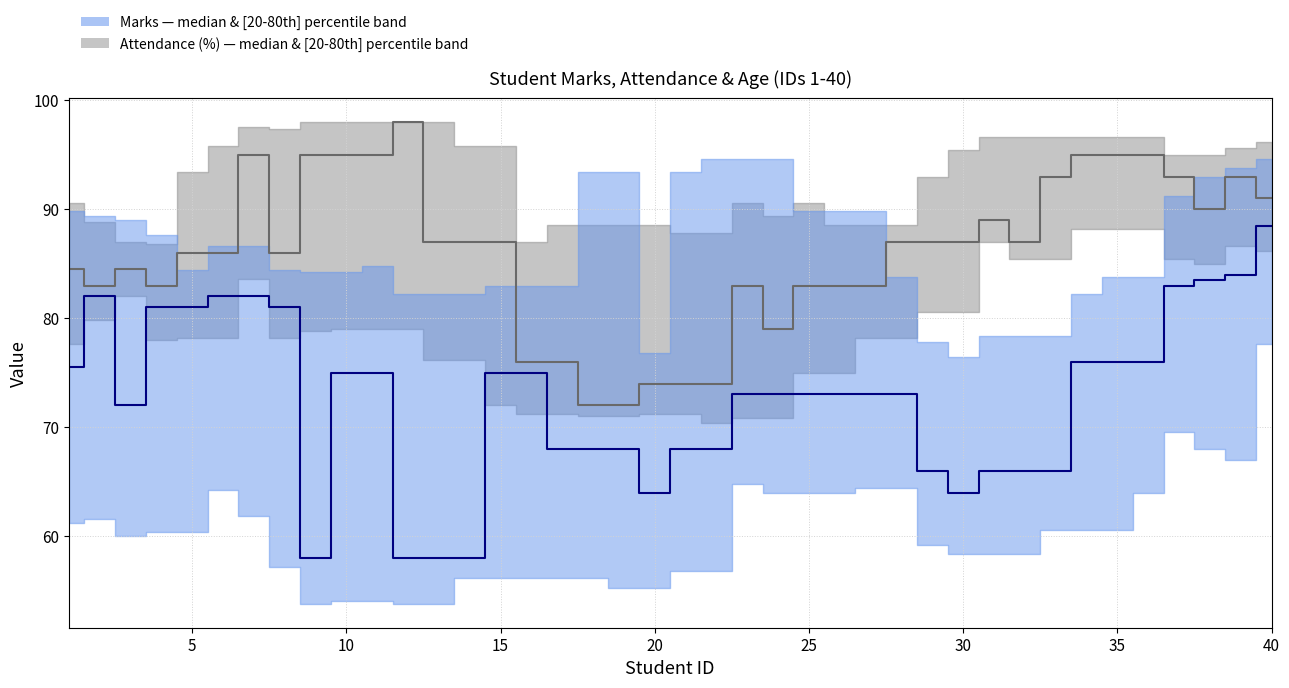

True or false: Marks — median and Attendance (%) — median intersect in this chart.

False